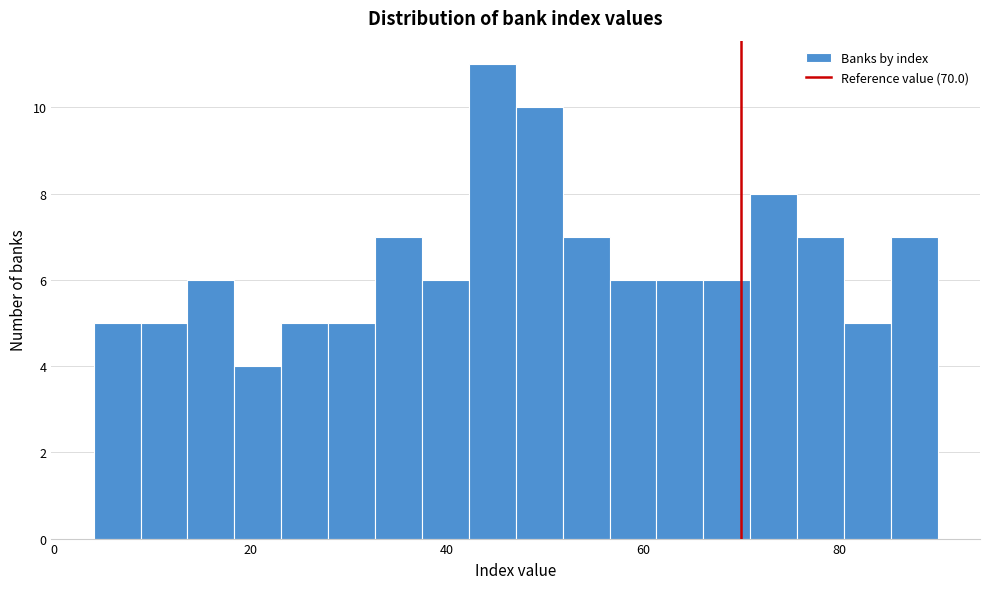

Read against the x-axis, roughly where is the centre of the tallest bar?

44